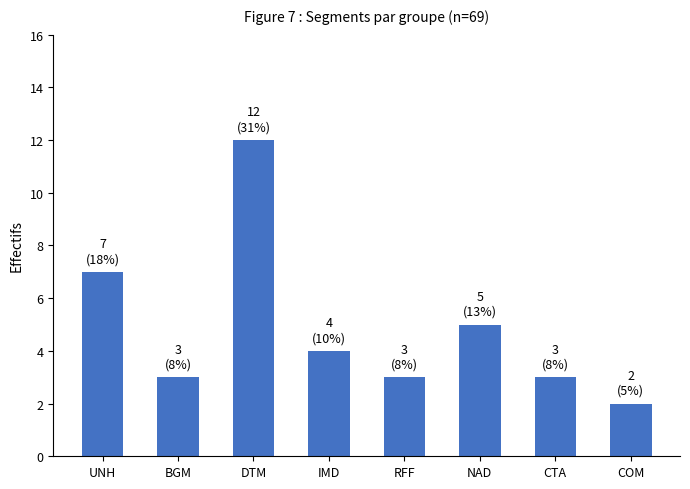

True or false: the data shows 18 at DTM.

False